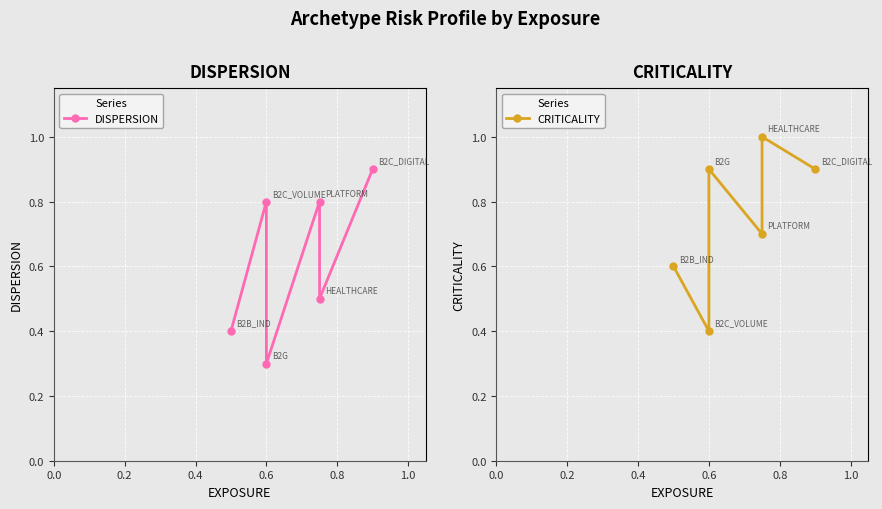

At 1.0, list the series in order from smallest to largest.

DISPERSION, CRITICALITY